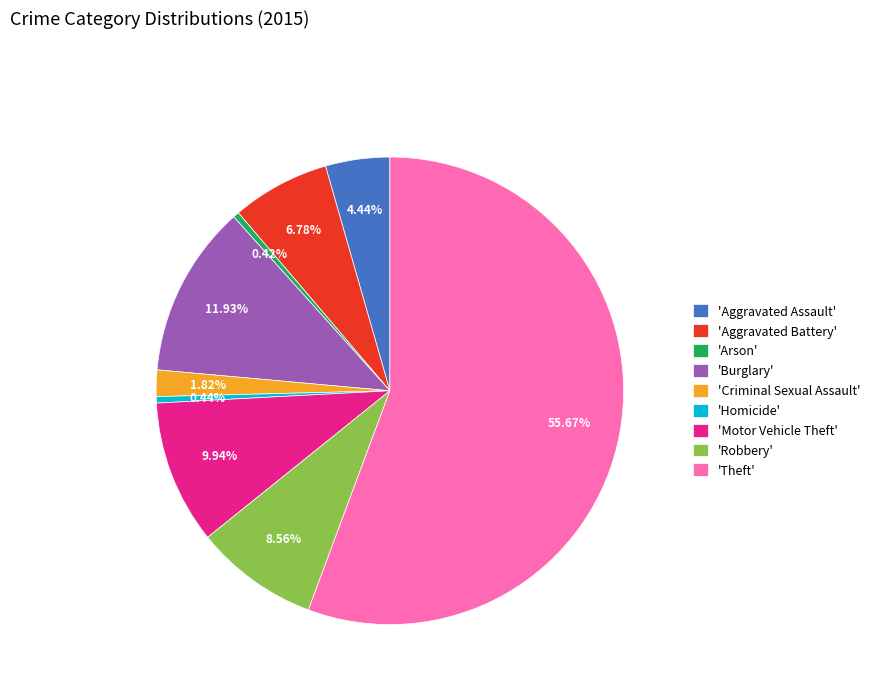

Which has a higher value, 'Robbery' or 'Theft'?

'Theft'